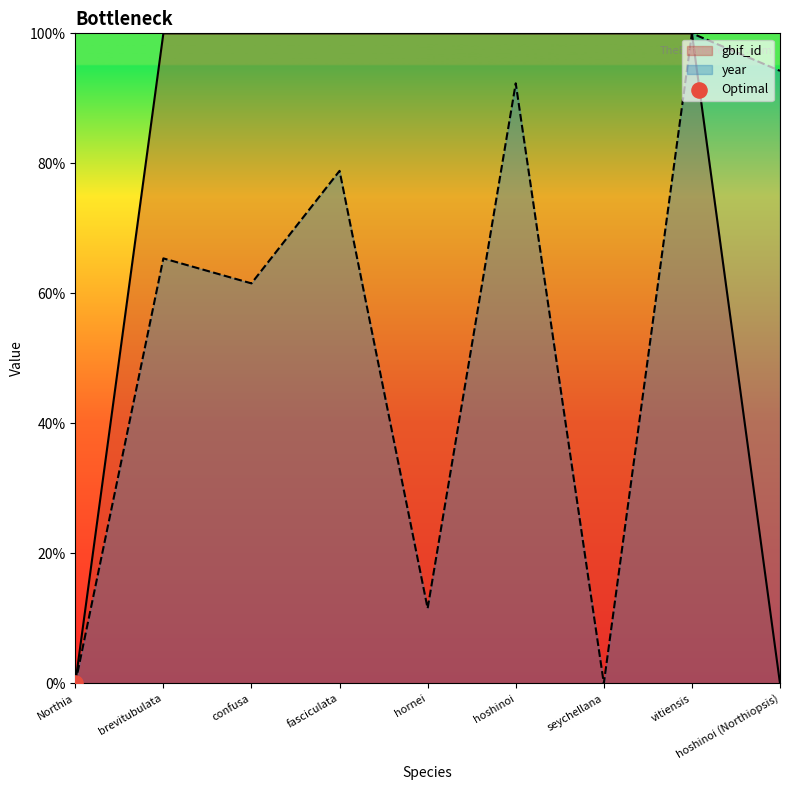

Is the value of gbif_id at confusa greater than the value of year at seychellana?

Yes